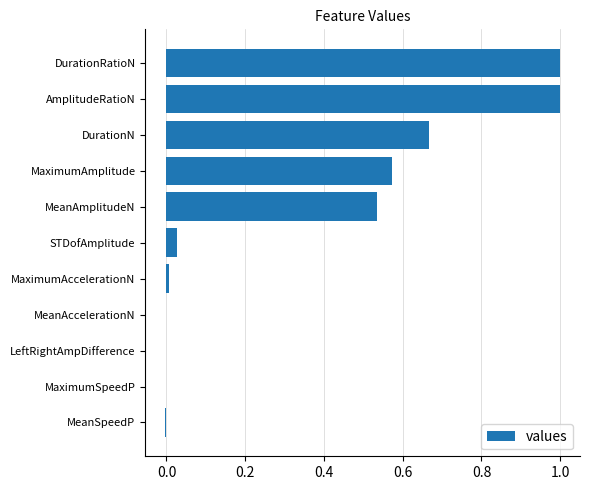

What is the maximum value shown in the chart?

1.0